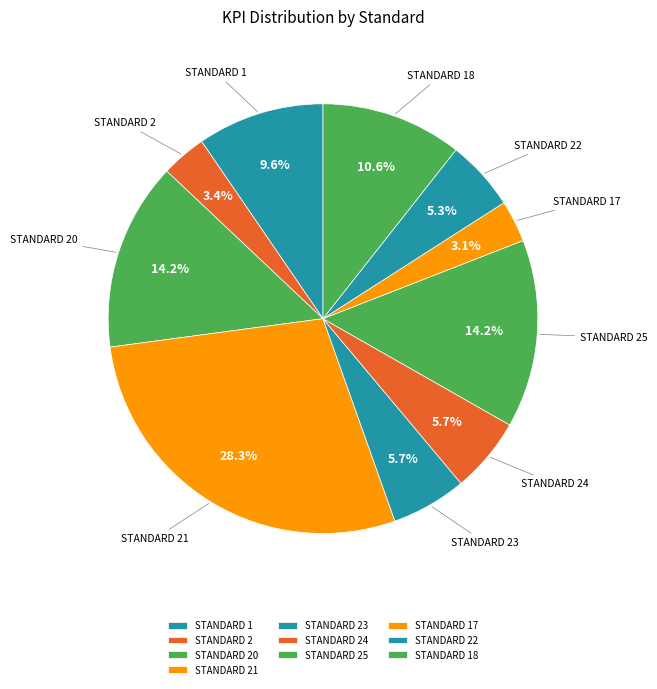

To the nearest percent, what is the combined percentage of STANDARD 23 and STANDARD 17?

9%